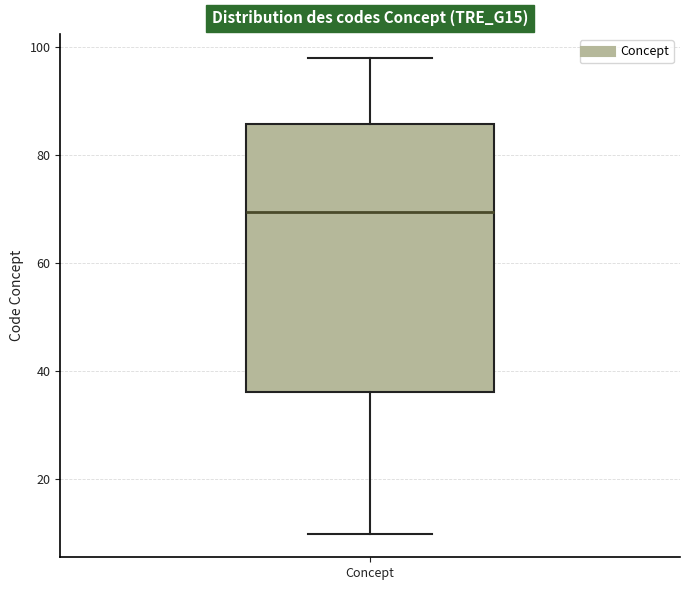

Where does the lower whisker of the box for Concept end on the y-axis? The values are not printed on the chart, so give them approximately, as read against the axis.

10